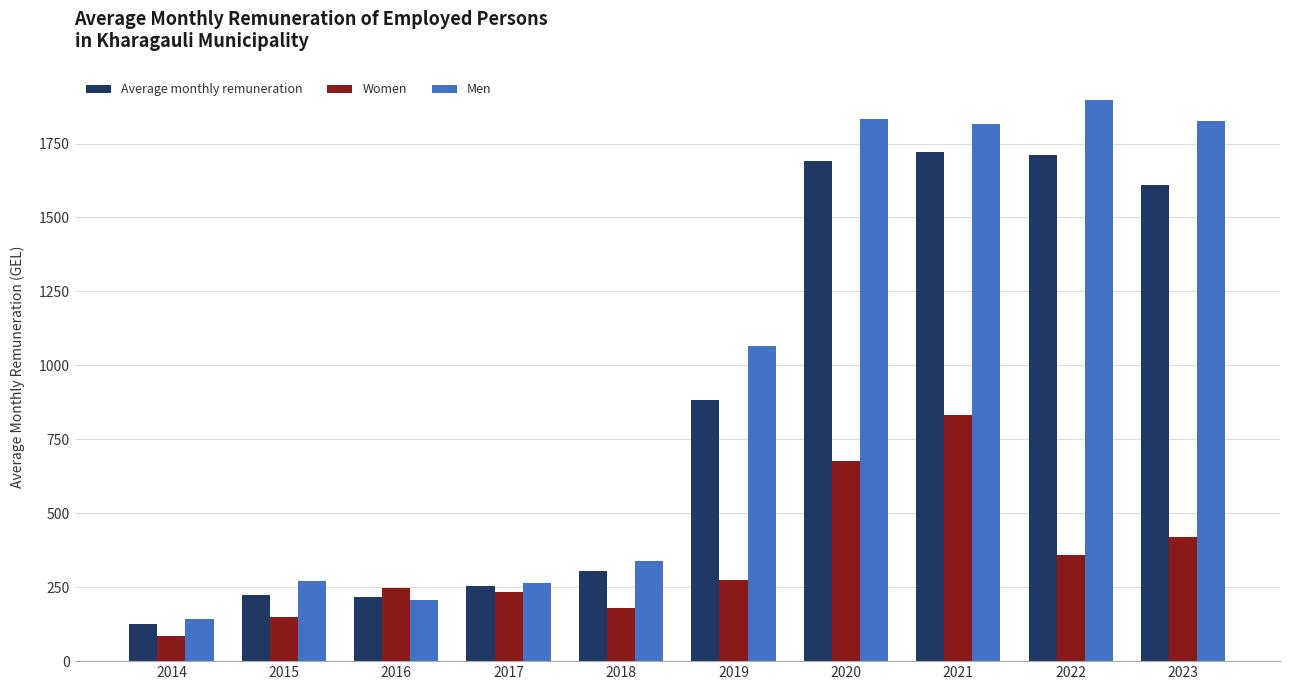

What is the minimum value for Women?

86.5